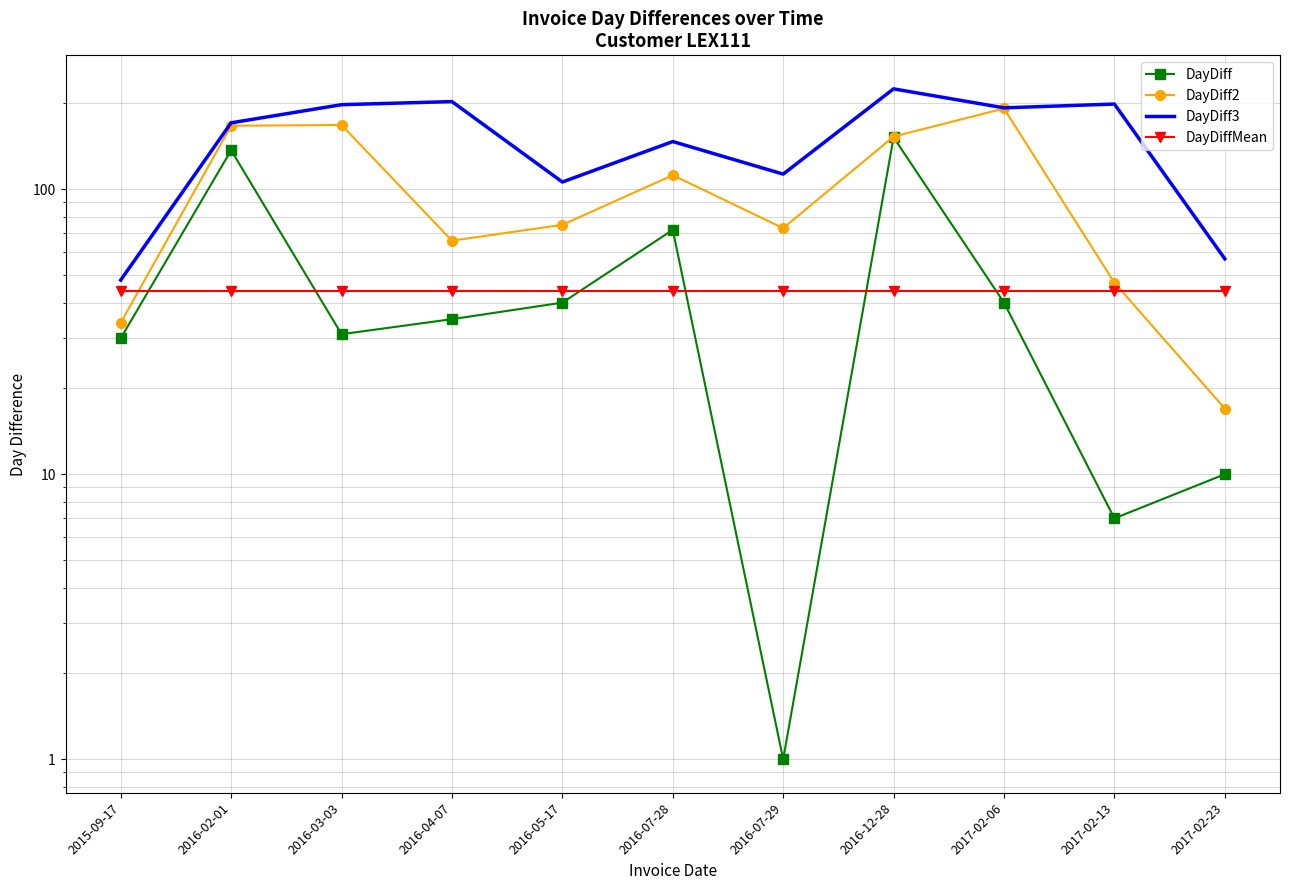

What is the label of the 3rd point from the left?

2016-03-03